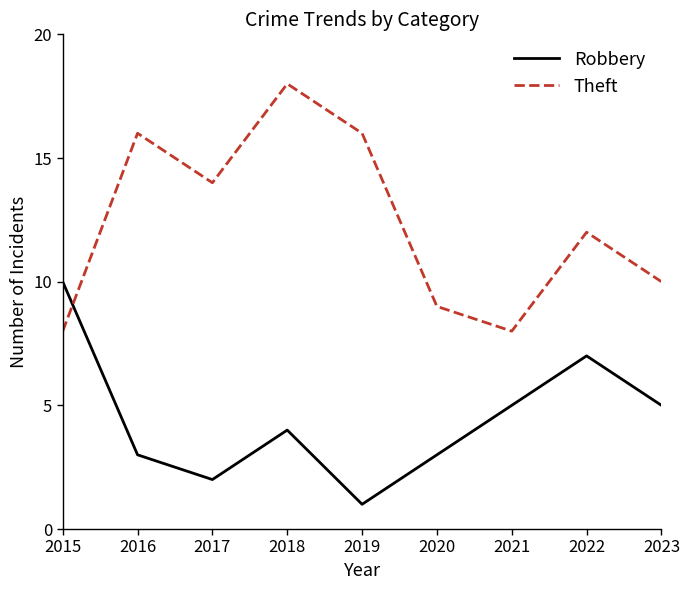

What is the spread (max minus min) of values at 2016?

13